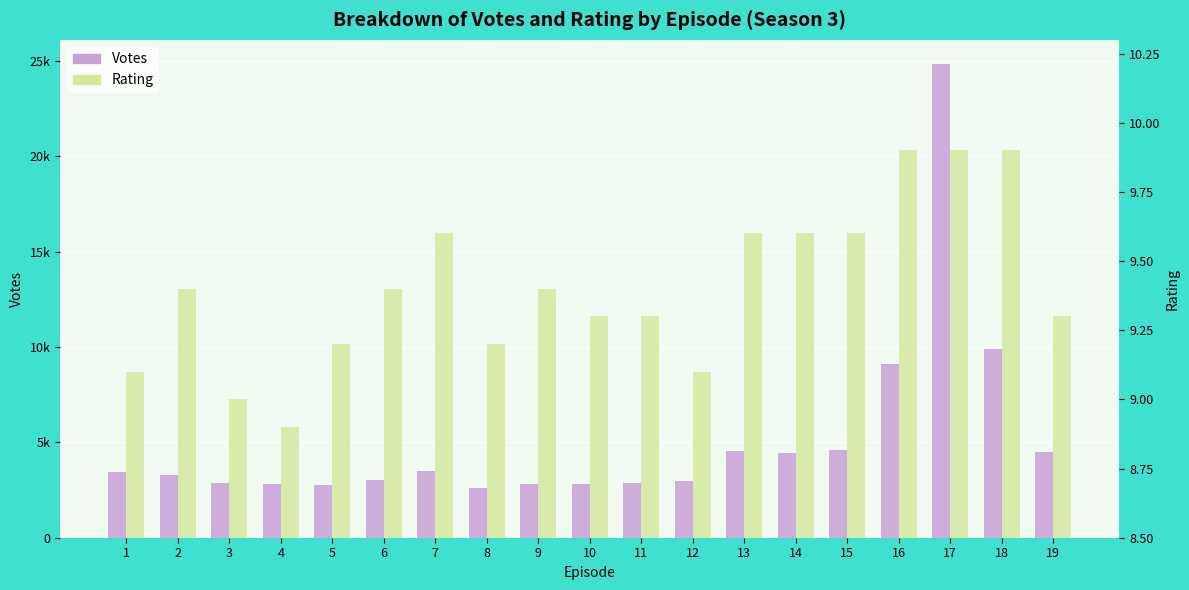

Are the bars grouped side by side (vs. stacked)?

Yes